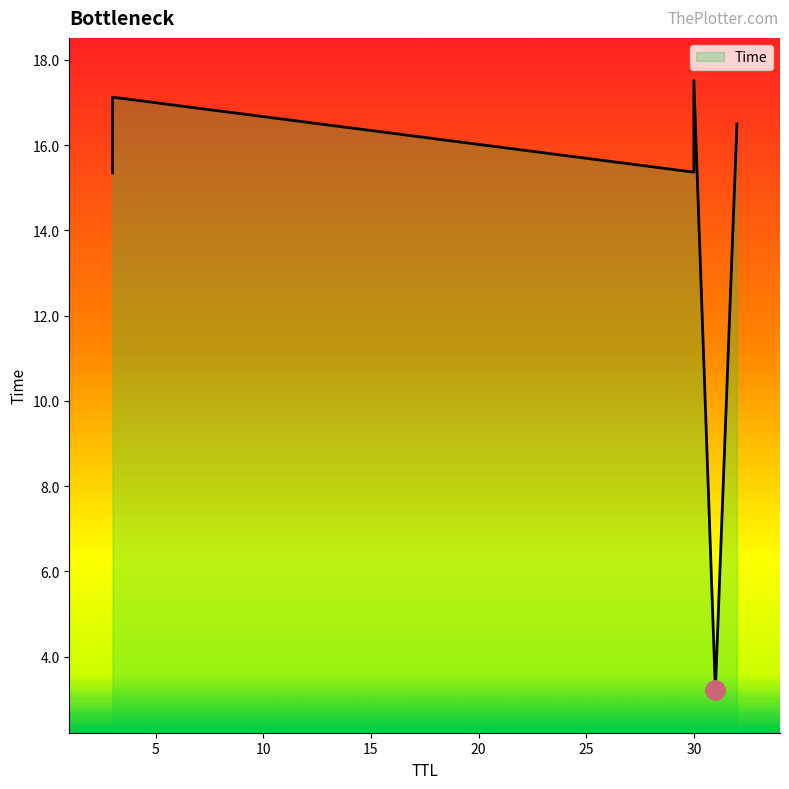

What is the smallest value displayed?

3.2